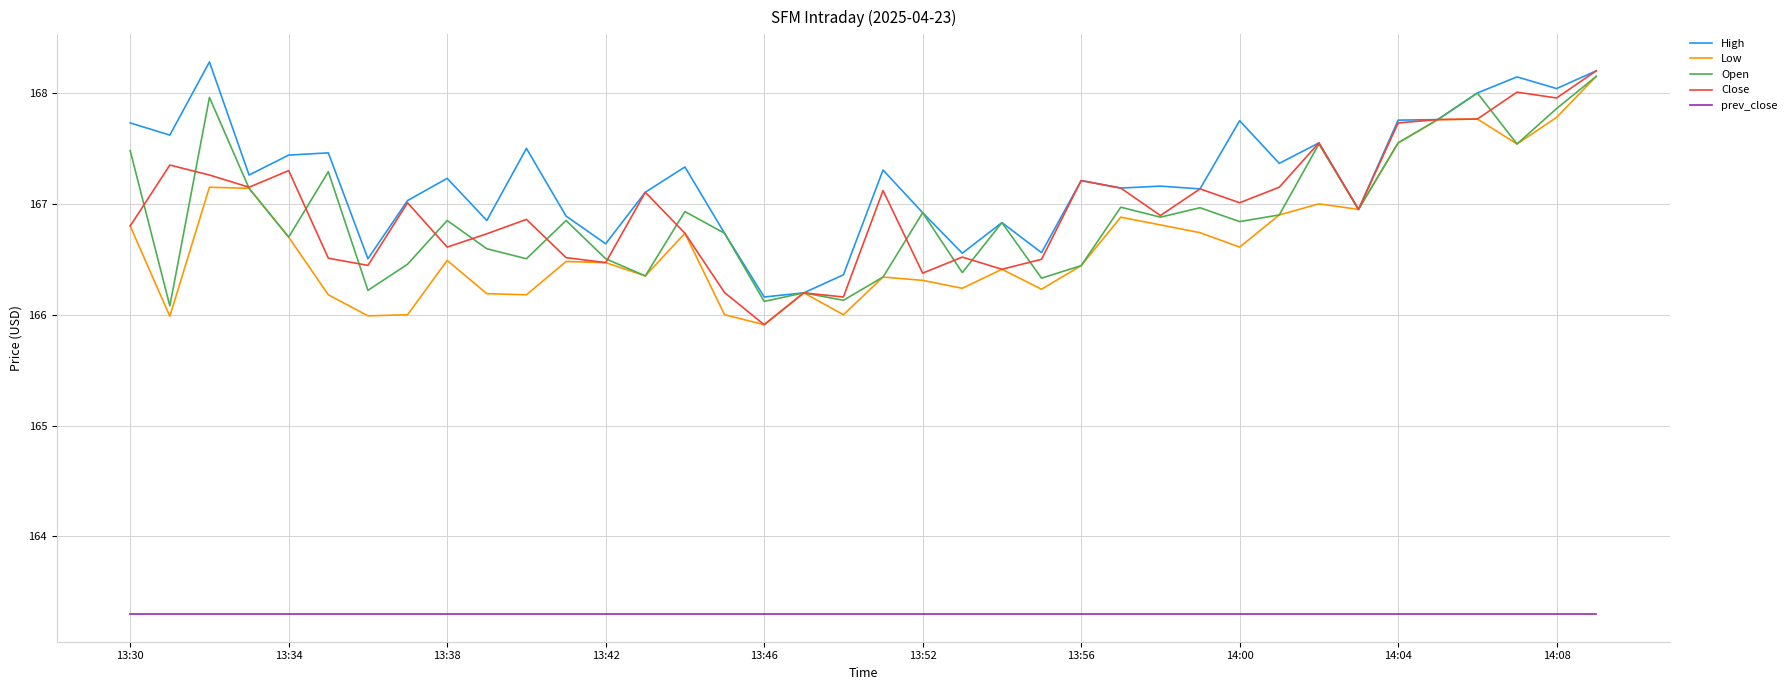

What is the lowest value of the prev_close series?

163.3